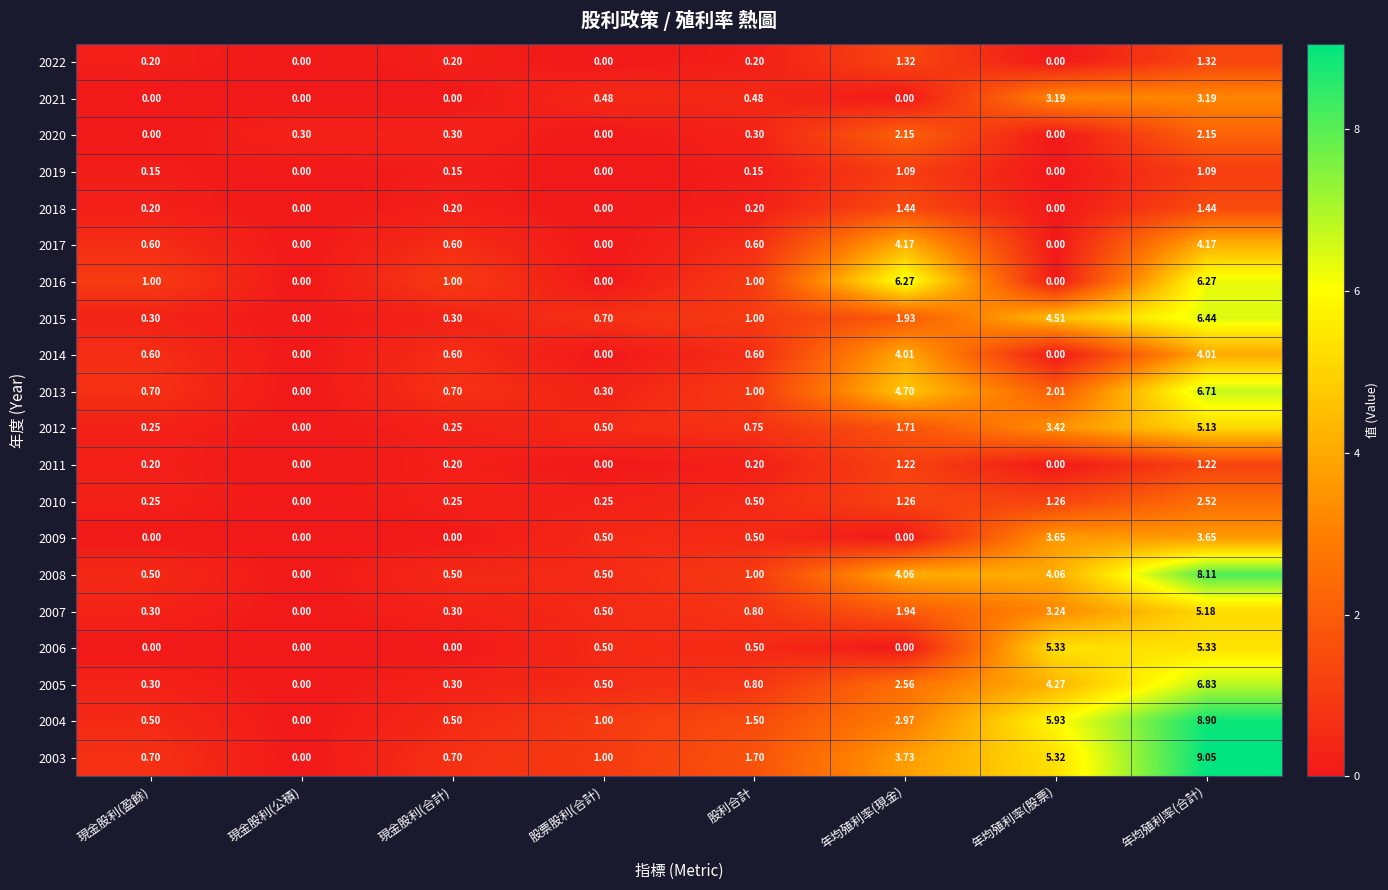

Count the number of categories in the chart.

8